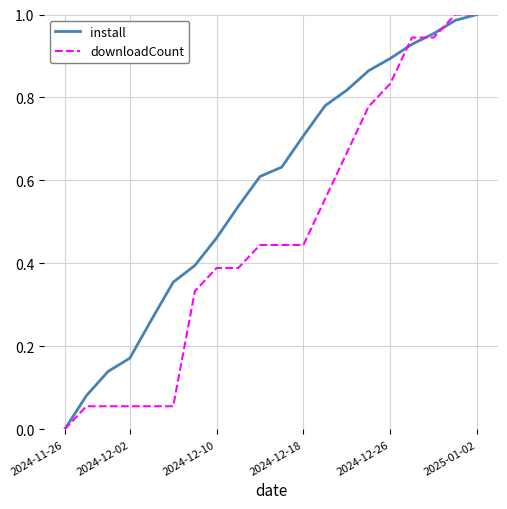

List the series in order of their overall mean, lowest first.

downloadCount, install